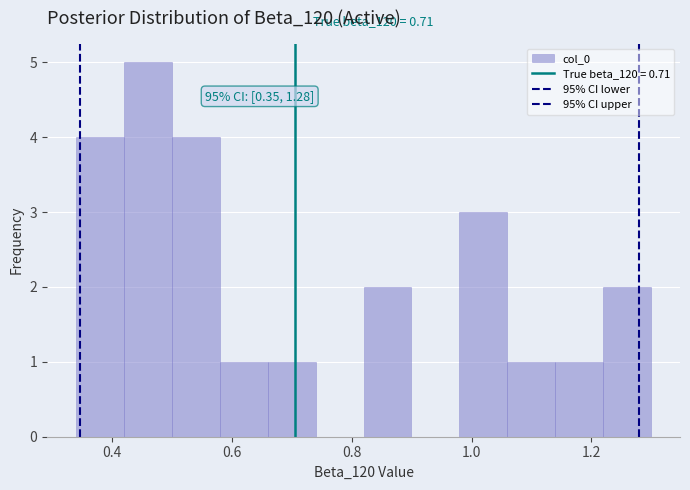

Around what value on the x-axis is the tallest bar? Give the approximate position of its centre, as read against the axis.

0.46